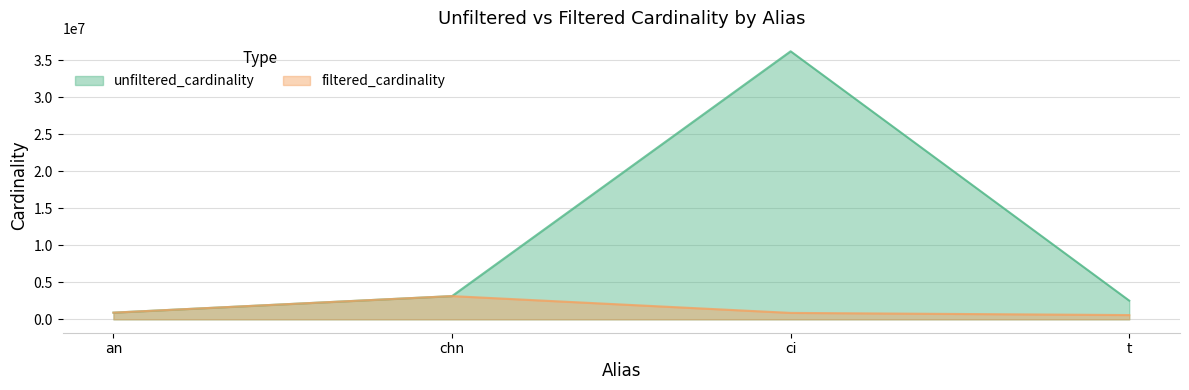

What is the label of the 4th point from the right?

an